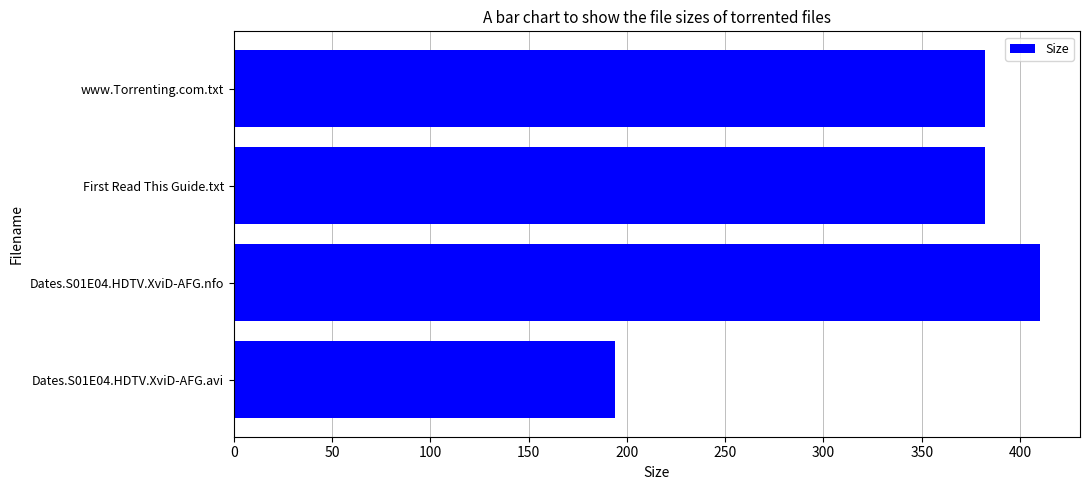

What is the minimum value shown in the chart?

194.0